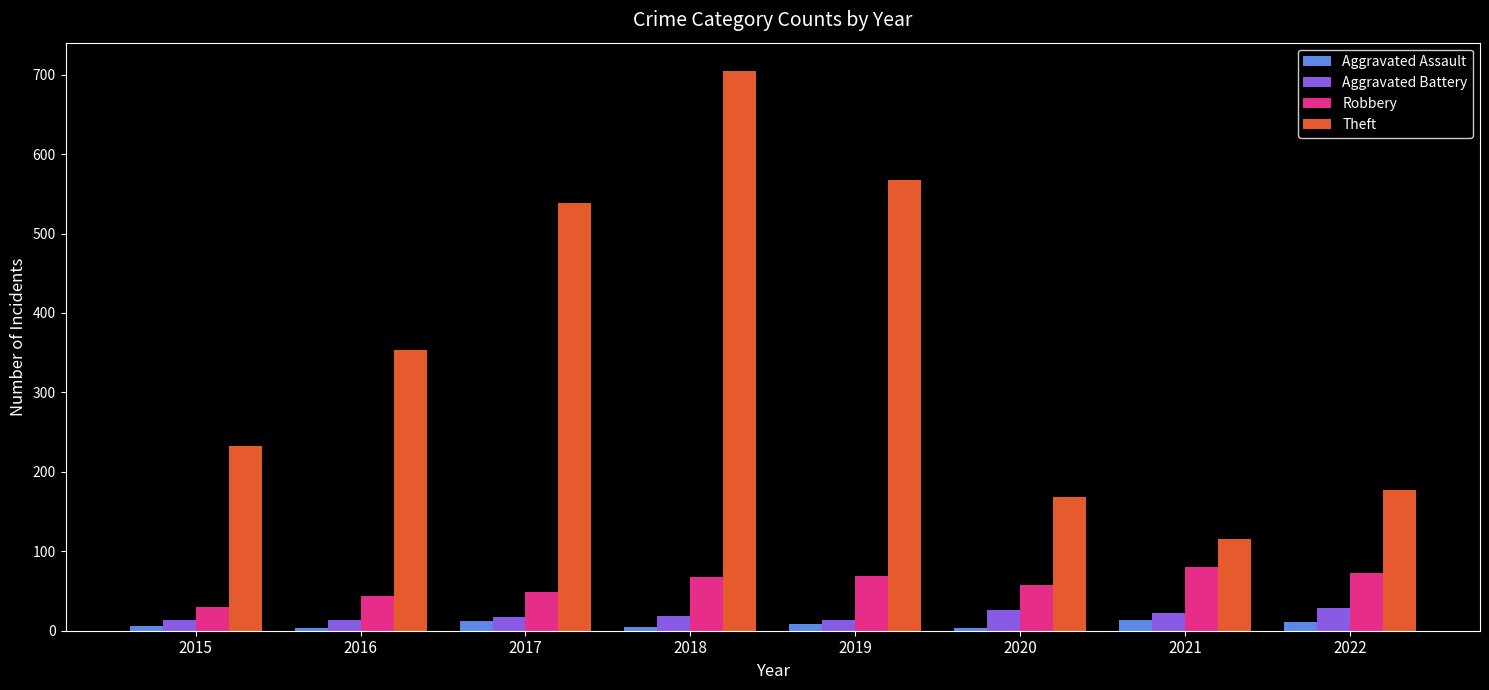

What is the total value across all series at 2017?

616